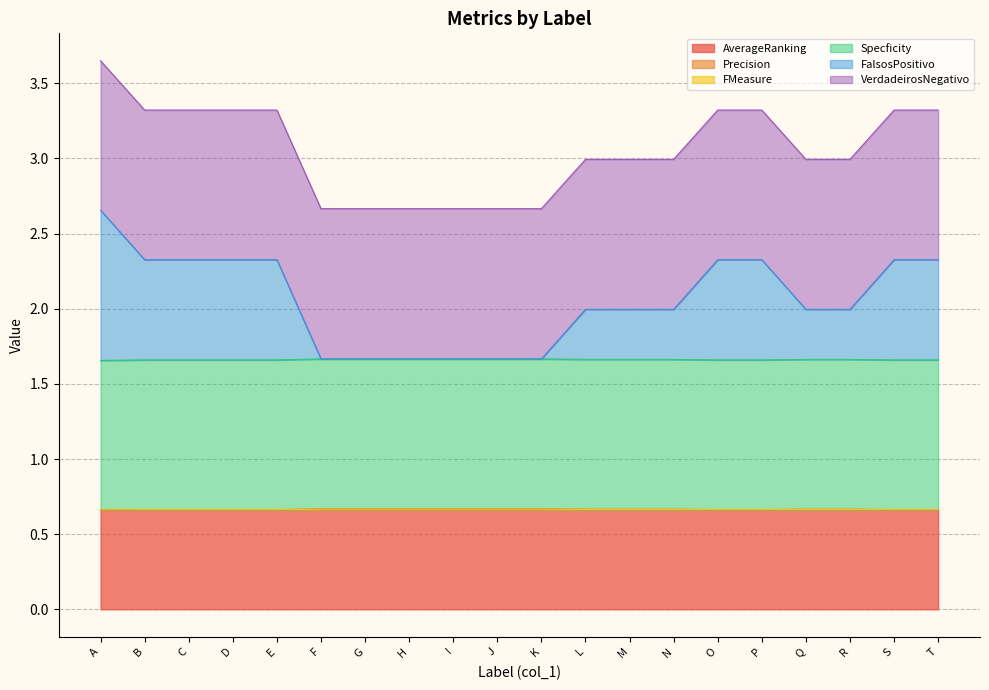

True or false: FalsosPositivo and AverageRanking intersect in this chart.

False